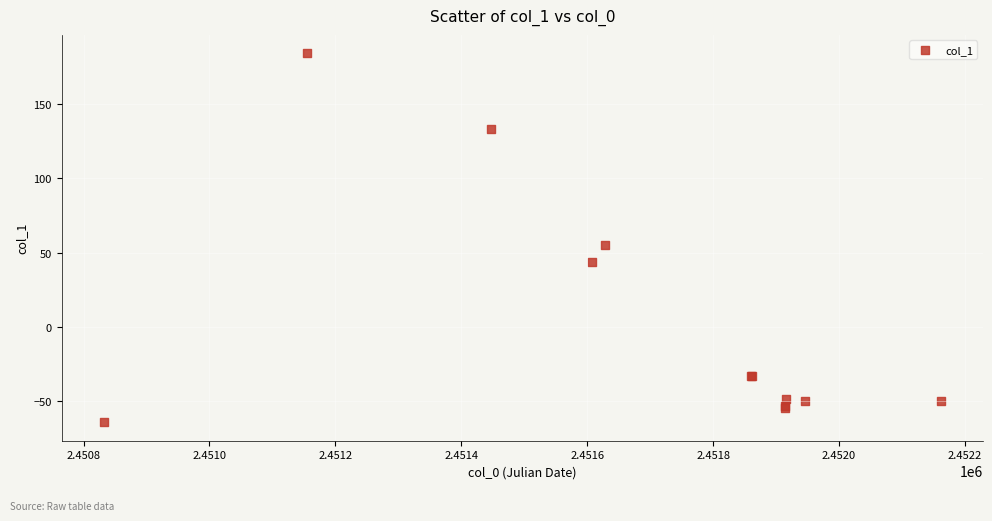

What Y value in the scatter plot is closest to 60?

55.0